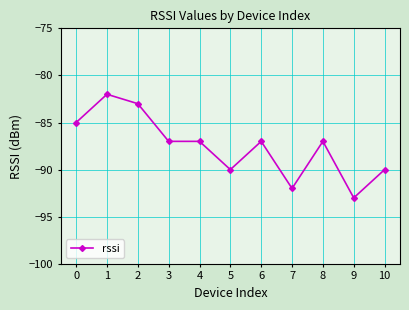

What is the average value?

-88